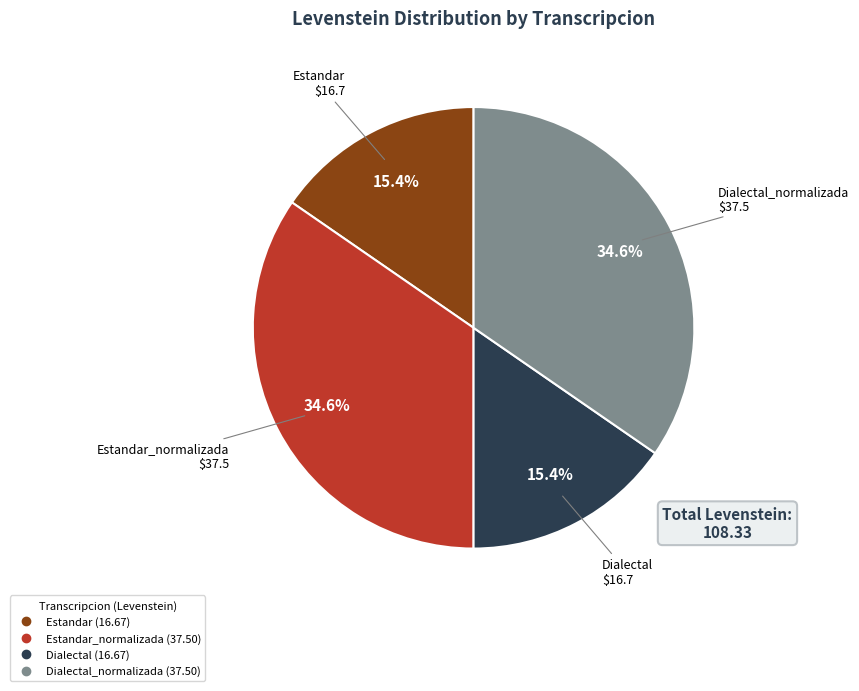

Is there any slice that represents more than half of the pie?

No